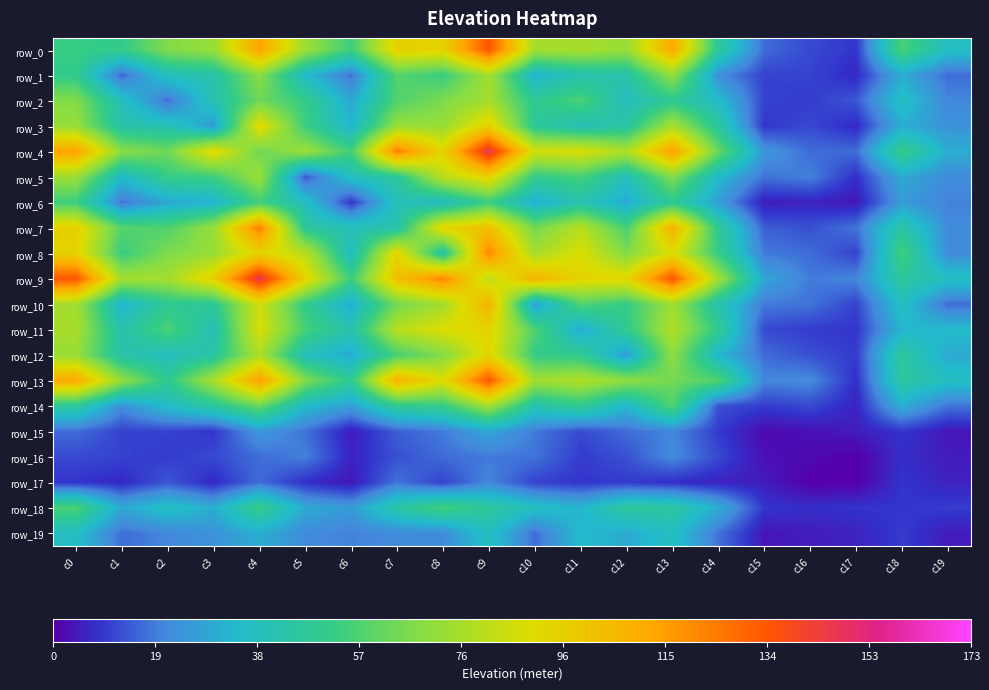

Which series has the widest spread of values?

row_4